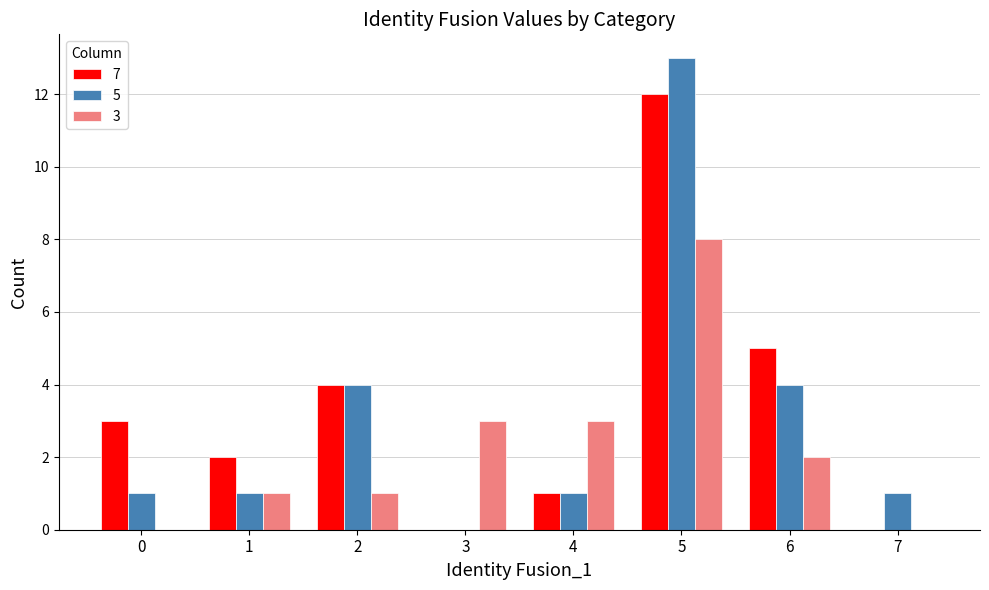

At which category is the sum across all series the highest?

5